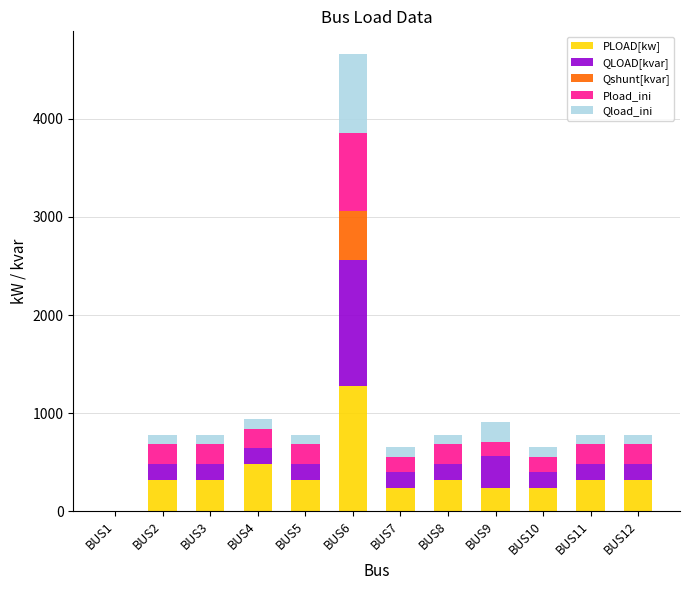

At which label does PLOAD[kw] reach its peak?

BUS6